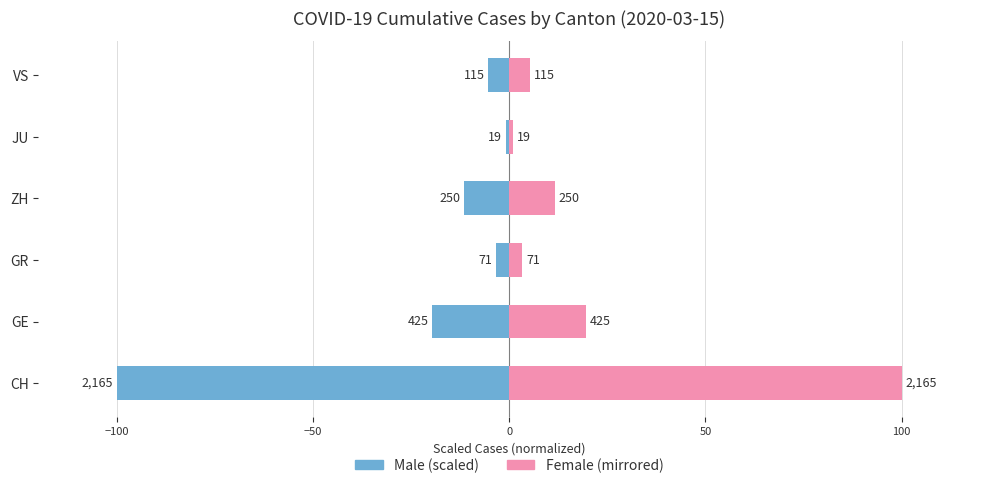

What position from the right is JU?

2